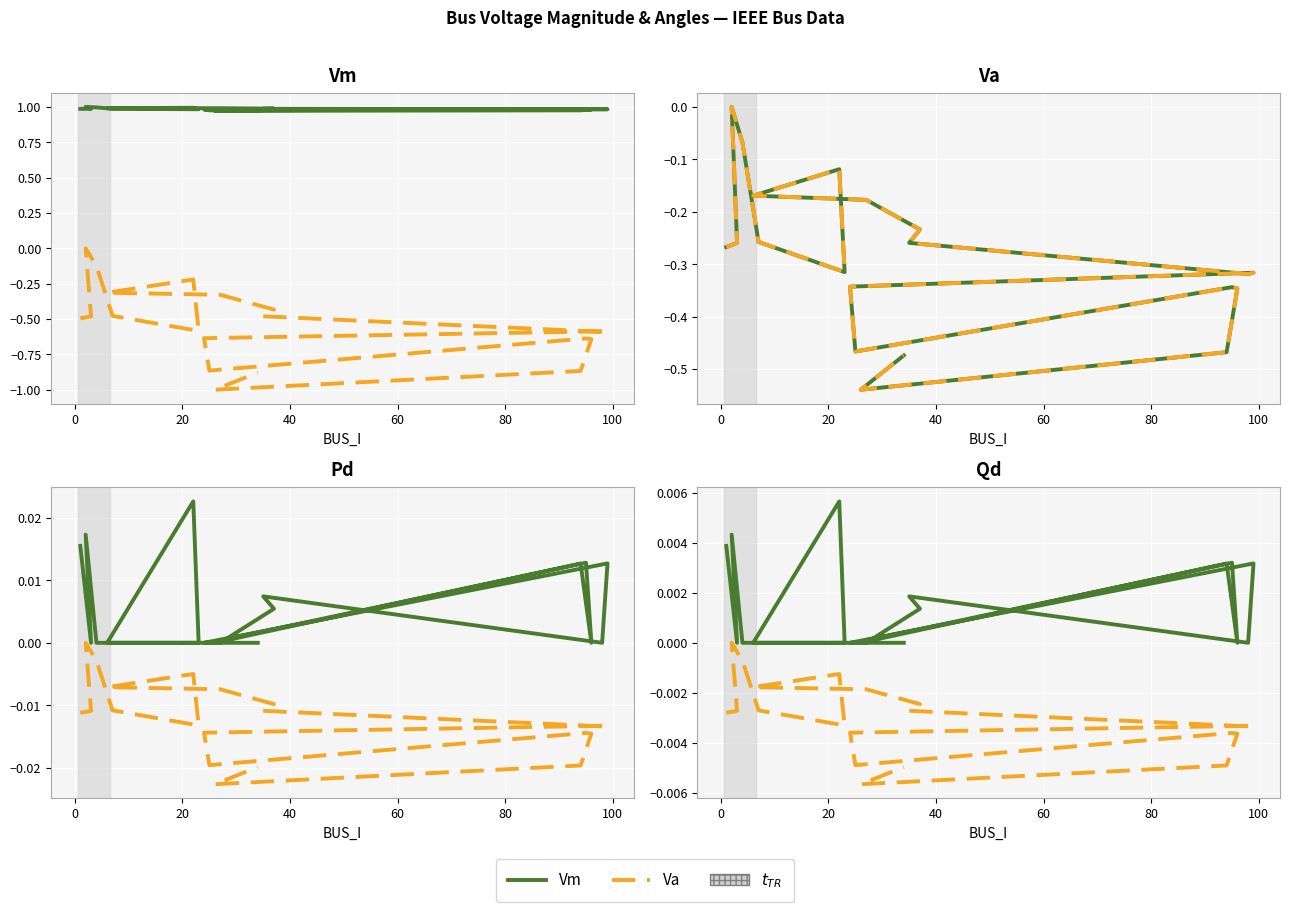

What is the label of the 17th point from the right?

4